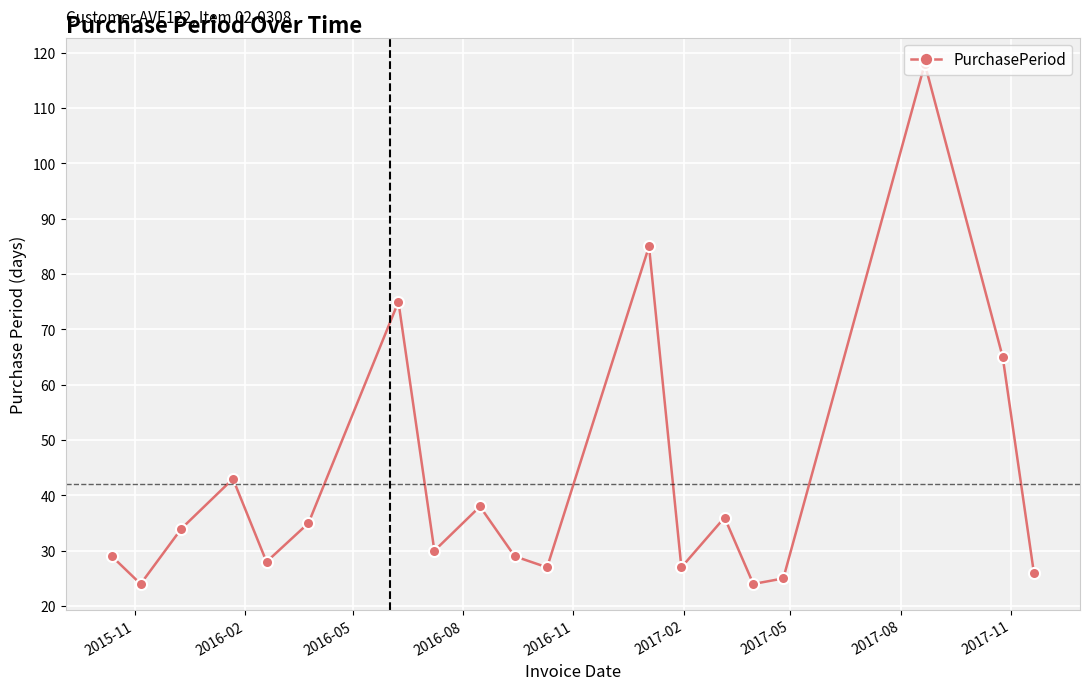

Count the number of data series in this chart.

1